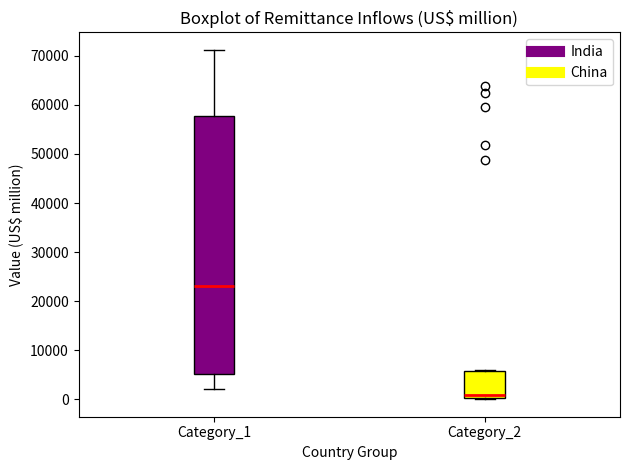

Reading left to right, transcribe this box plot: for each box, give where its median line is, the range the box spans, and where its two whiskers end, as read against the y-axis. The values are not printed on the chart, so give them approximately, as read against the axis.

Category_1: median 23000, box 5000 to 58000, whiskers 2000 to 71000
Category_2: median 1000, box 0 to 6000, whiskers 0 (just below the box's lower edge) to 6000